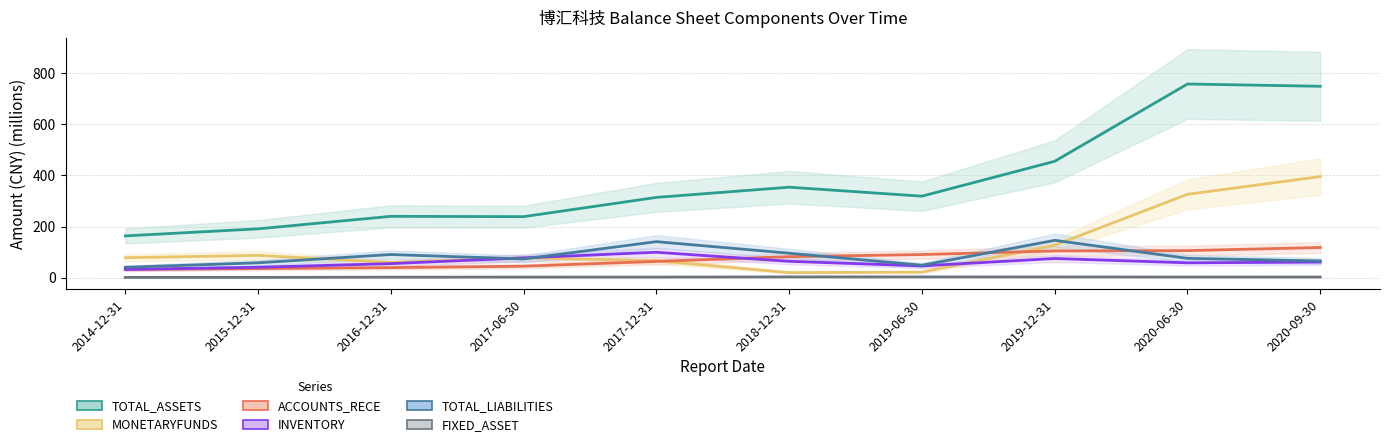

What is the label of the 6th point from the left?

2018-12-31